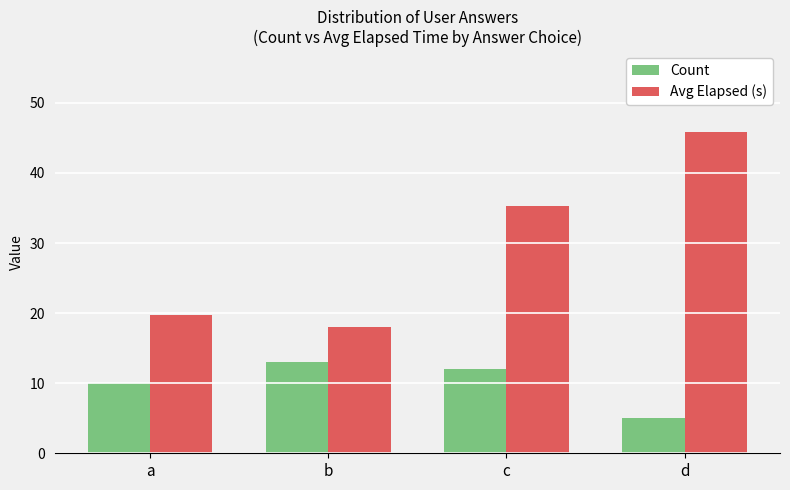

How many data points in Count are less than 12?

2